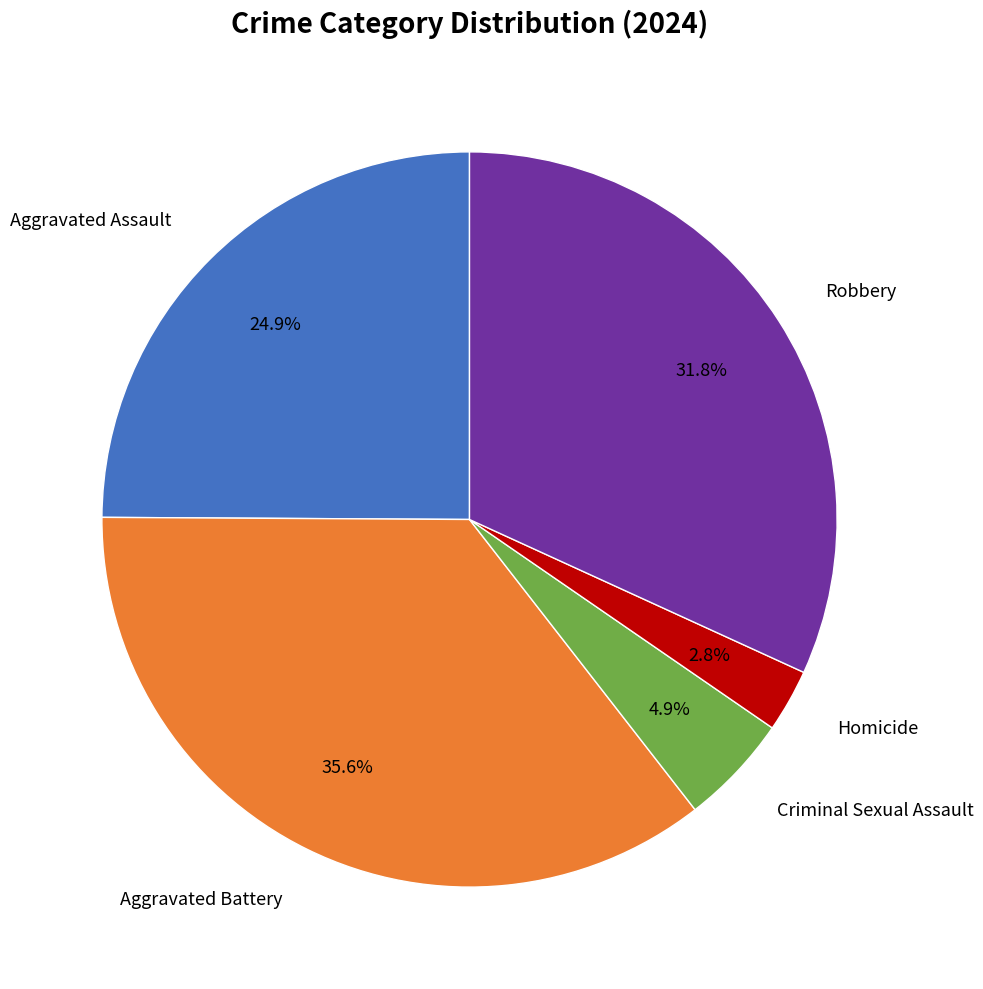

Is there any slice that represents more than half of the pie?

No